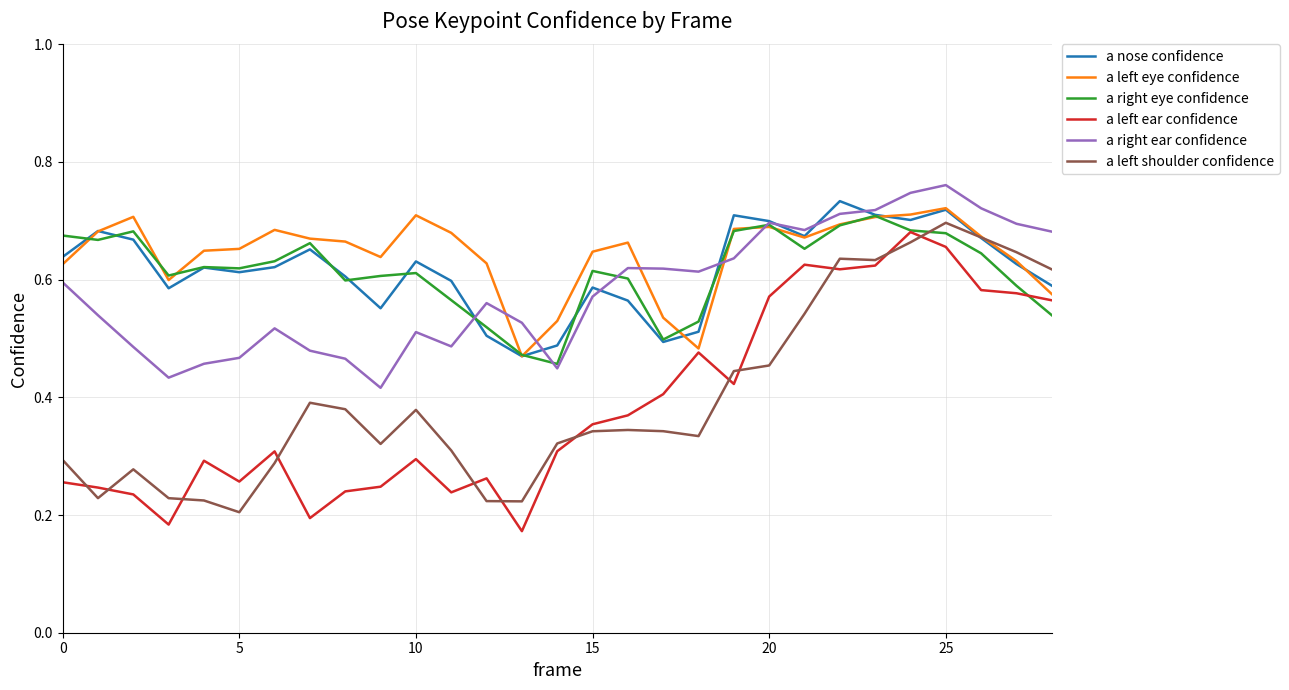

Does the chart display data point markers on the line(s)?

No